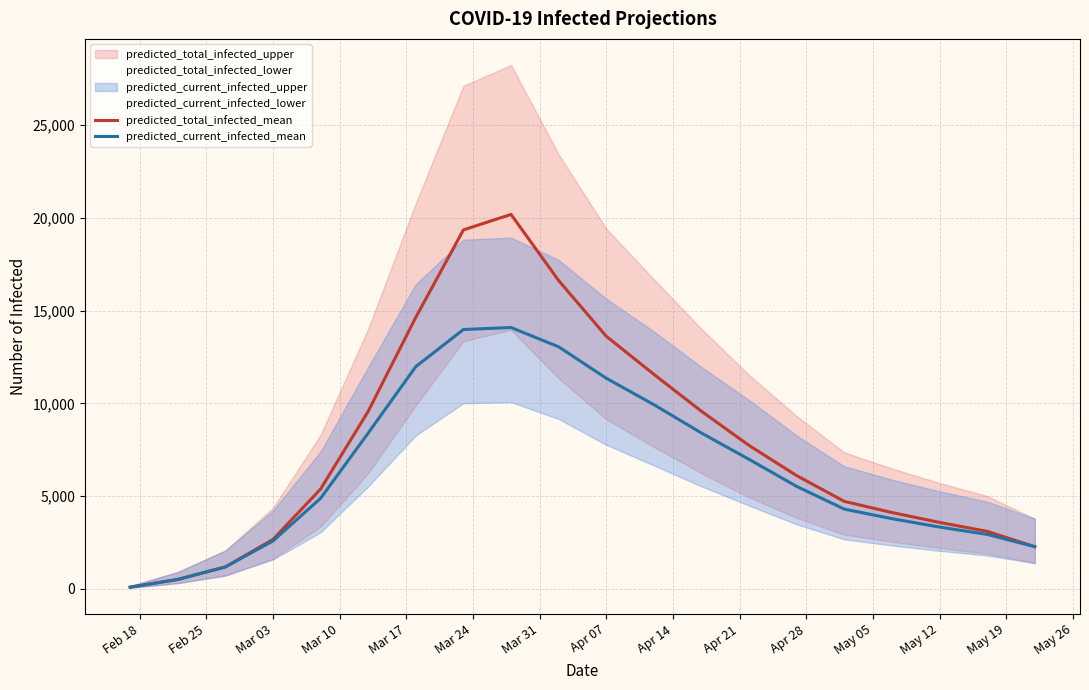

Reading left to right, transcribe all the data shown in this chart.

predicted_total_infected_mean: 83	499	1174	2660	5374	9571	14642	19357	20191	16625	13620	11566	9571	7727	6100	4710	4110	3576	3095	2266
predicted_current_infected_mean: 83	499	1174	2577	4876	8397	11982	13982	14091	13049	11355	9929	8397	6978	5518	4294	3778	3326	2929	2266